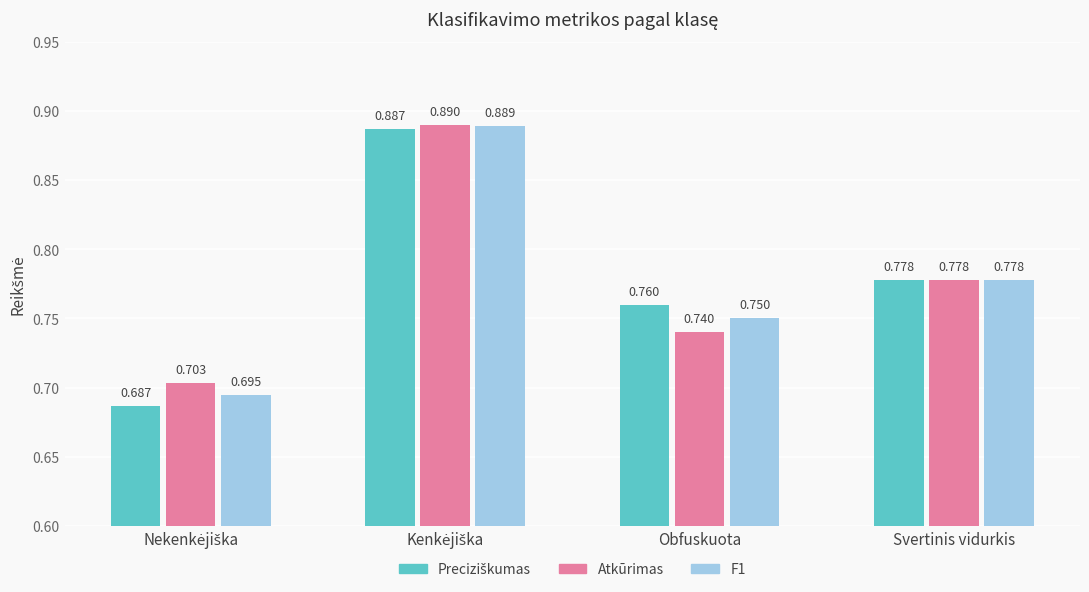

What is the label of the 3rd bar from the right?

Kenkėjiška